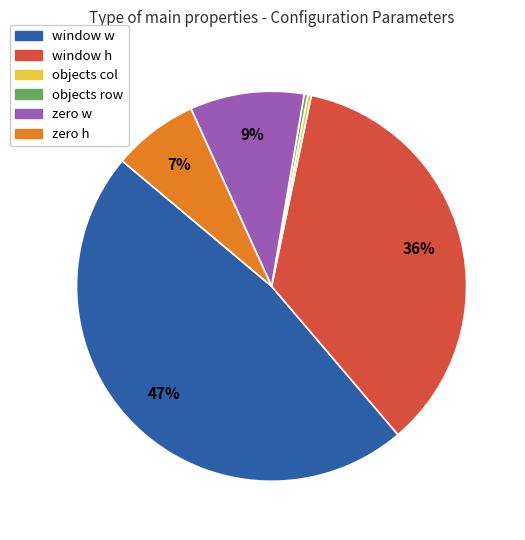

What is the largest slice in the pie chart?

window w